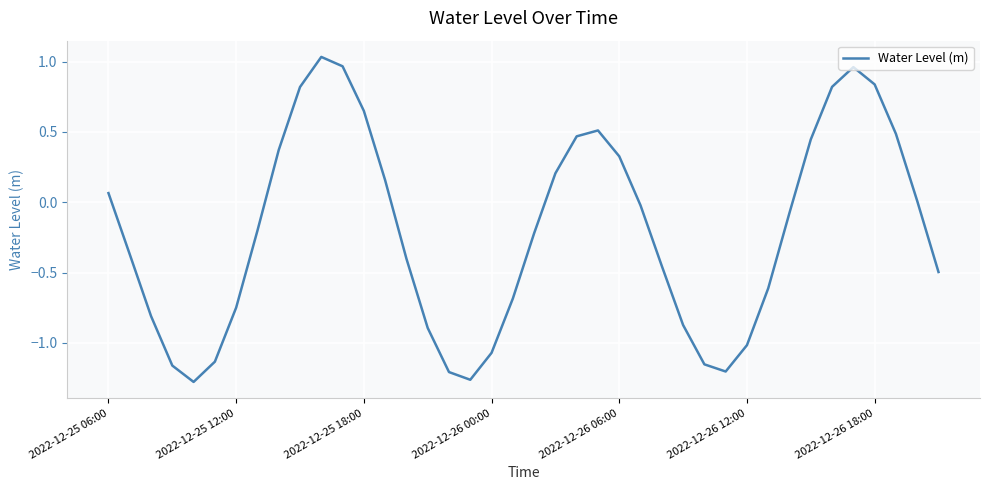

How many interior local peaks (higher than both neighbors) does the data have?

3